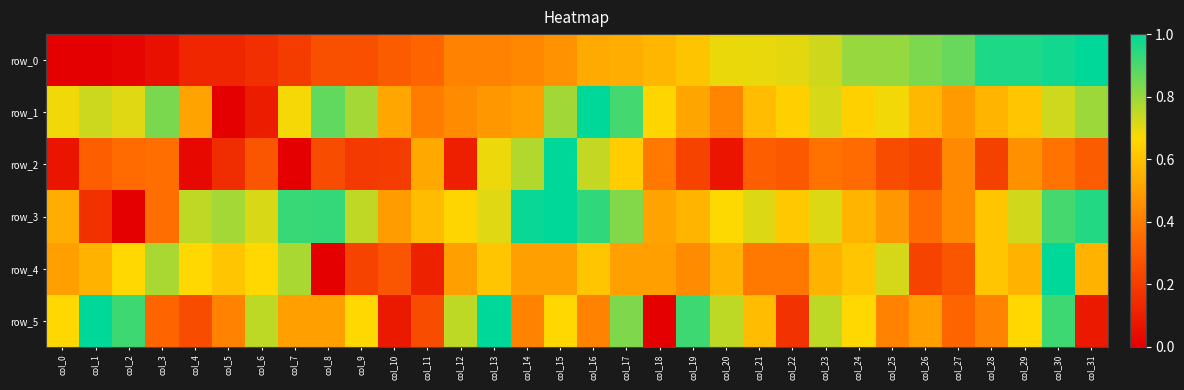

Is the value of row_0 at col_6 greater than the value of row_3 at col_20?

No